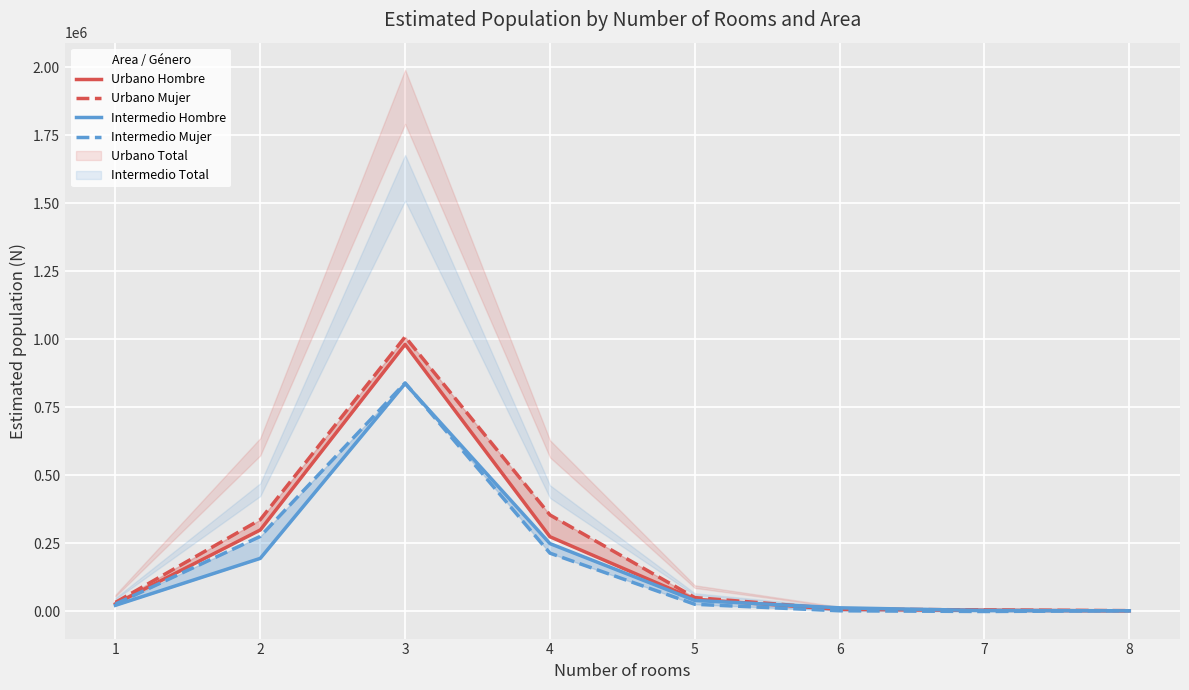

At which category is the sum across all series the highest?

3